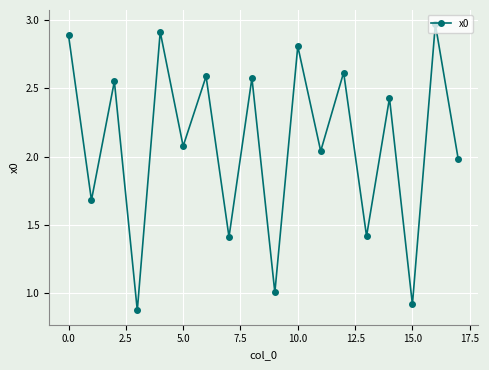

How many points are lower than both their immediate neighbors (excluding endpoints)?

8